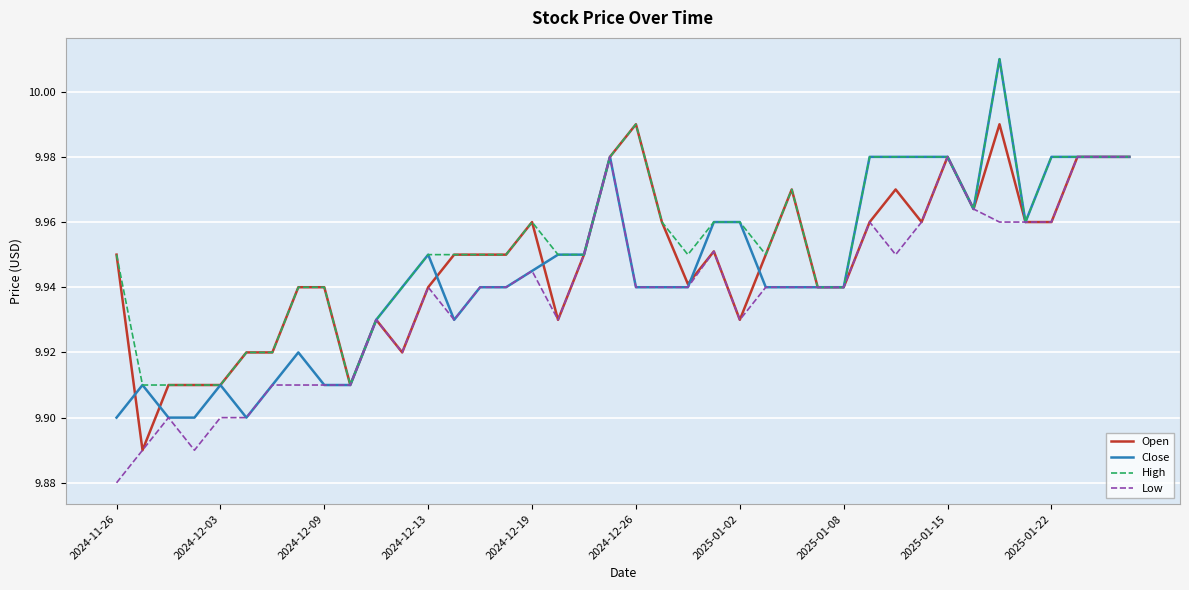

Which series has the largest range (max minus min)?

Close